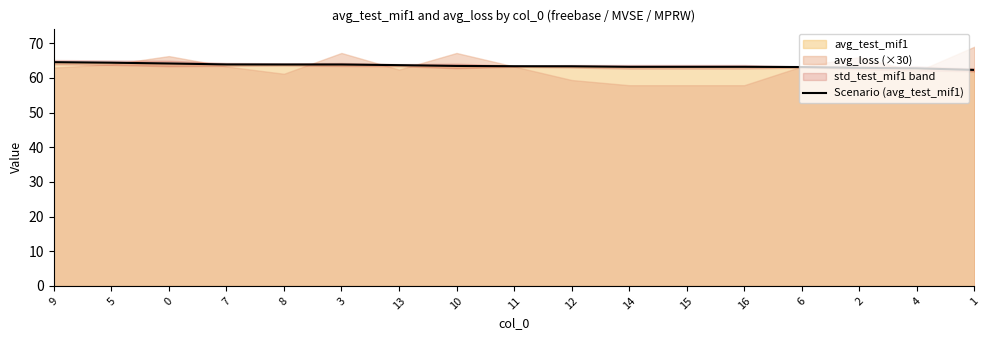

What is the difference between the second highest and second lowest values?

1.6